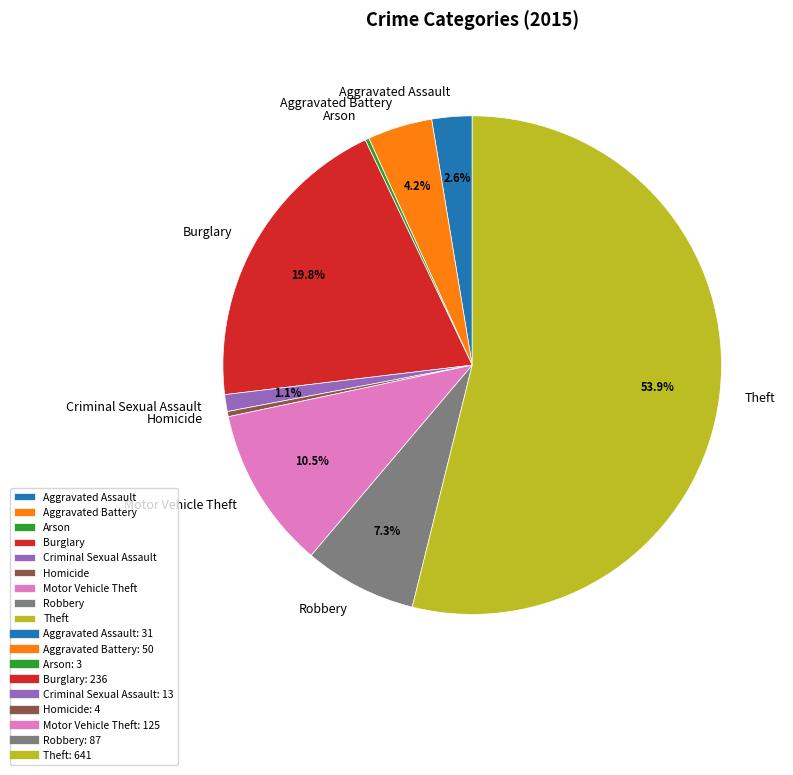

Do Criminal Sexual Assault and Motor Vehicle Theft together represent more than half of the pie?

No